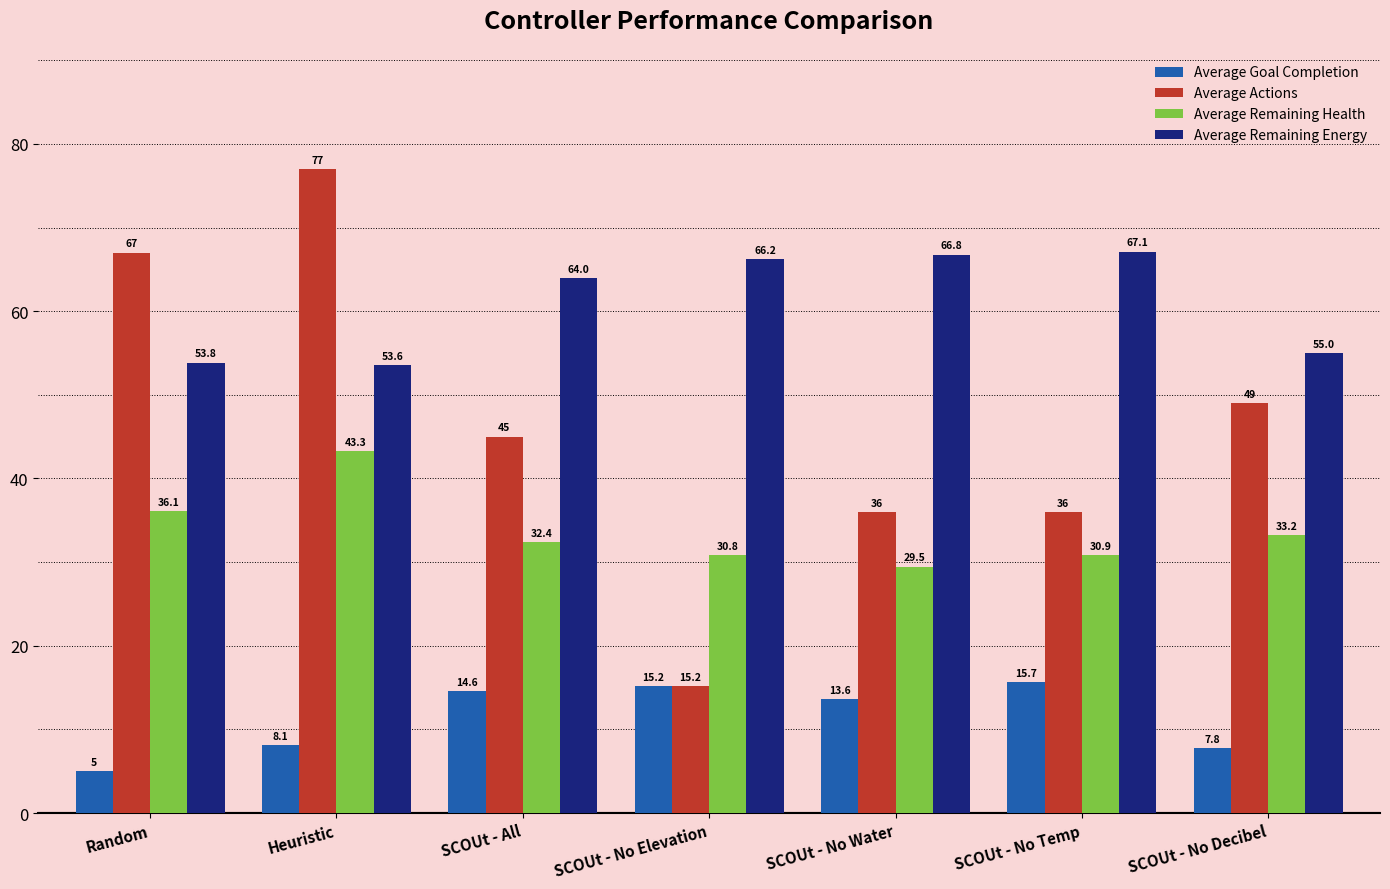

Which series has the widest spread of values?

Average Actions